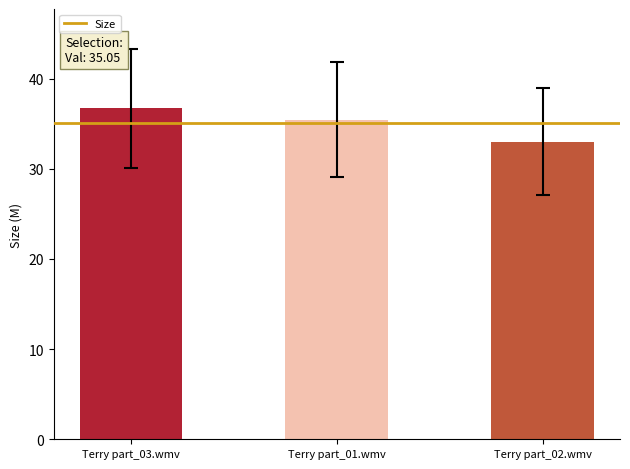

Reading right to left, transcribe all the data shown in this chart.

Terry part_02.wmv=33.0	Terry part_01.wmv=35.4	Terry part_03.wmv=36.7